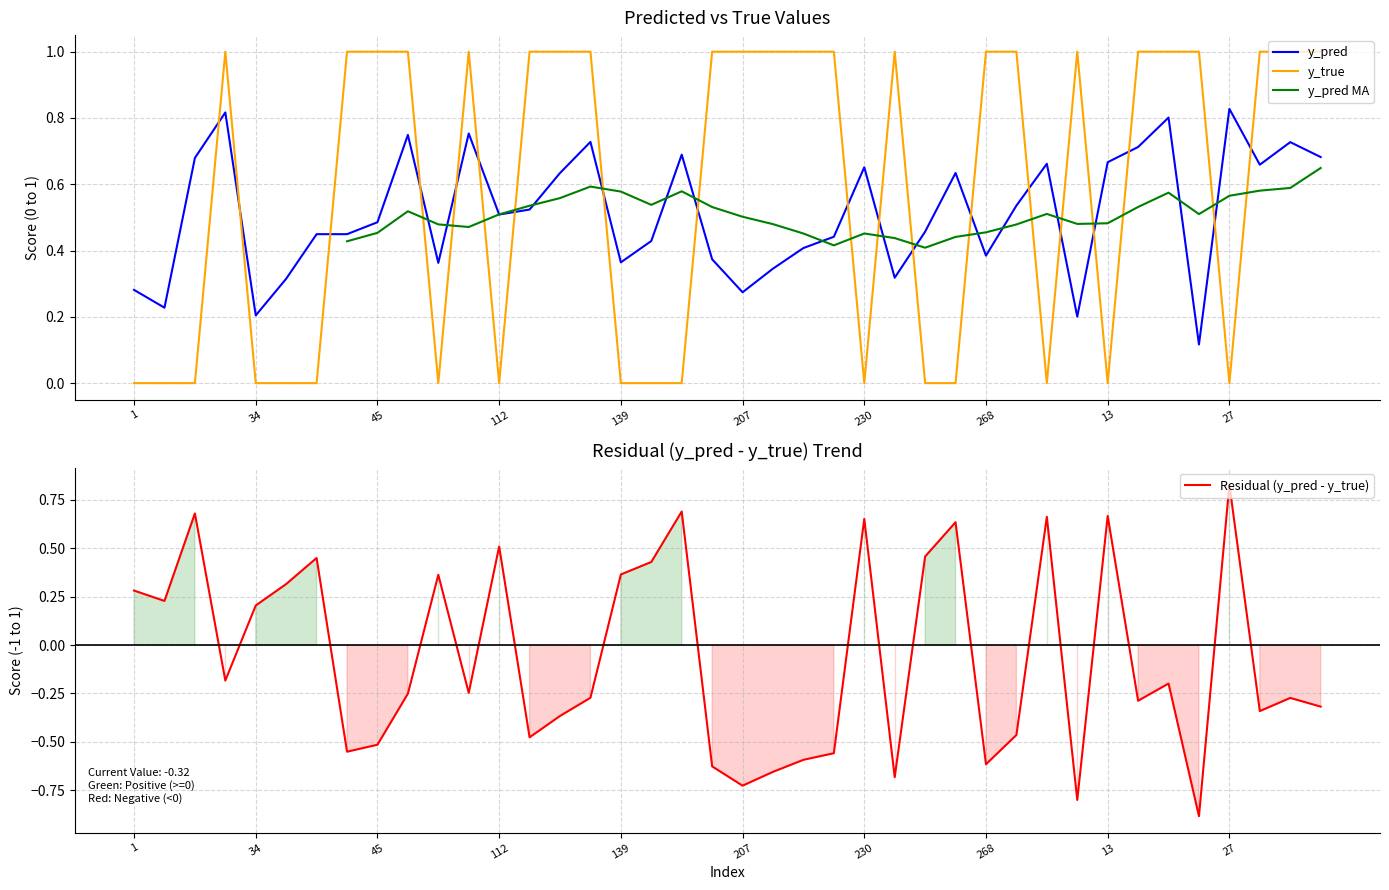

Reading left to right, what are all the values shown in this chart?

y_pred: 1=0.3	7=0.2	10=0.7	23=0.8	34=0.2	35=0.3	36=0.4	42=0.4	45=0.5	65=0.7	69=0.4	96=0.8	112=0.5	113=0.5	127=0.6	130=0.7	139=0.4	184=0.4	188=0.7	191=0.4	207=0.3	222=0.3	224=0.4	228=0.4	230=0.7	239=0.3	243=0.5	253=0.6	268=0.4	290=0.5	5=0.7	8=0.2	13=0.7	17=0.7	25=0.8	26=0.1	27=0.8	33=0.7	41=0.7	46=0.7
y_true: 1=0.0	7=0.0	10=0.0	23=1.0	34=0.0	35=0.0	36=0.0	42=1.0	45=1.0	65=1.0	69=0.0	96=1.0	112=0.0	113=1.0	127=1.0	130=1.0	139=0.0	184=0.0	188=0.0	191=1.0	207=1.0	222=1.0	224=1.0	228=1.0	230=0.0	239=1.0	243=0.0	253=0.0	268=1.0	290=1.0	5=0.0	8=1.0	13=0.0	17=1.0	25=1.0	26=1.0	27=0.0	33=1.0	41=1.0	46=1.0